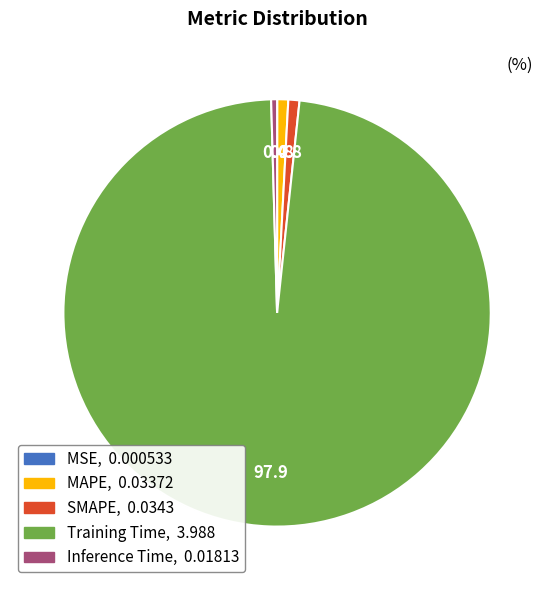

Which has a higher value, SMAPE or Training Time?

Training Time